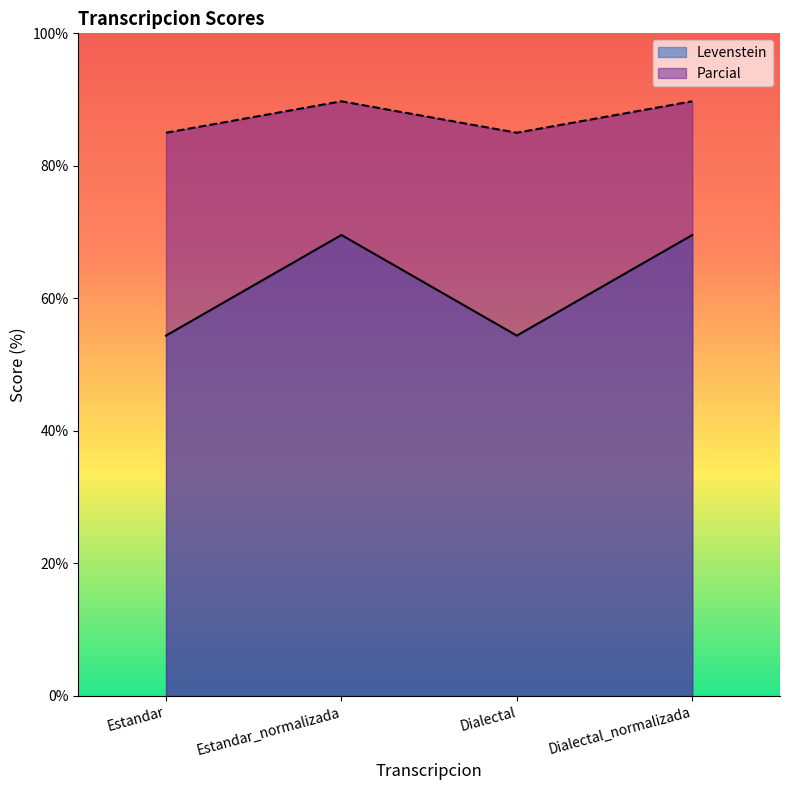

What is the sum of the Parcial values at Dialectal_normalizada and Dialectal?

174.7